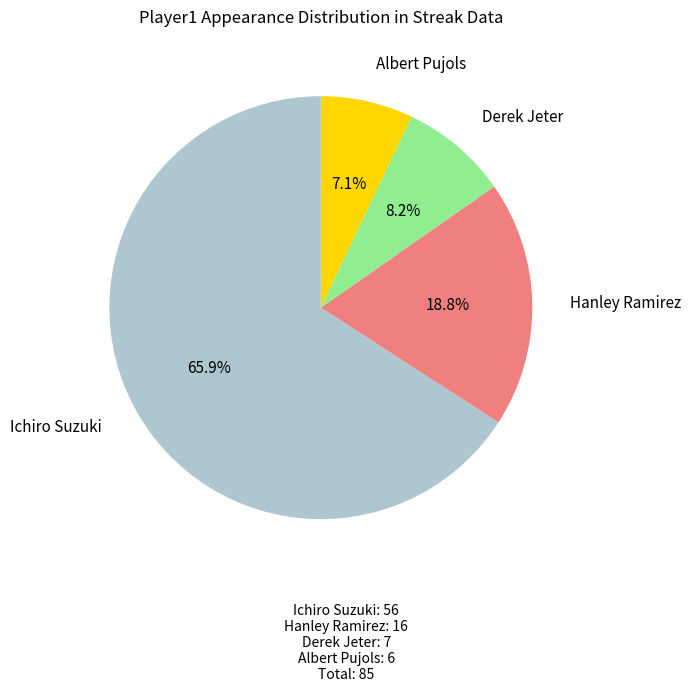

Is there any slice that represents more than half of the pie?

Yes